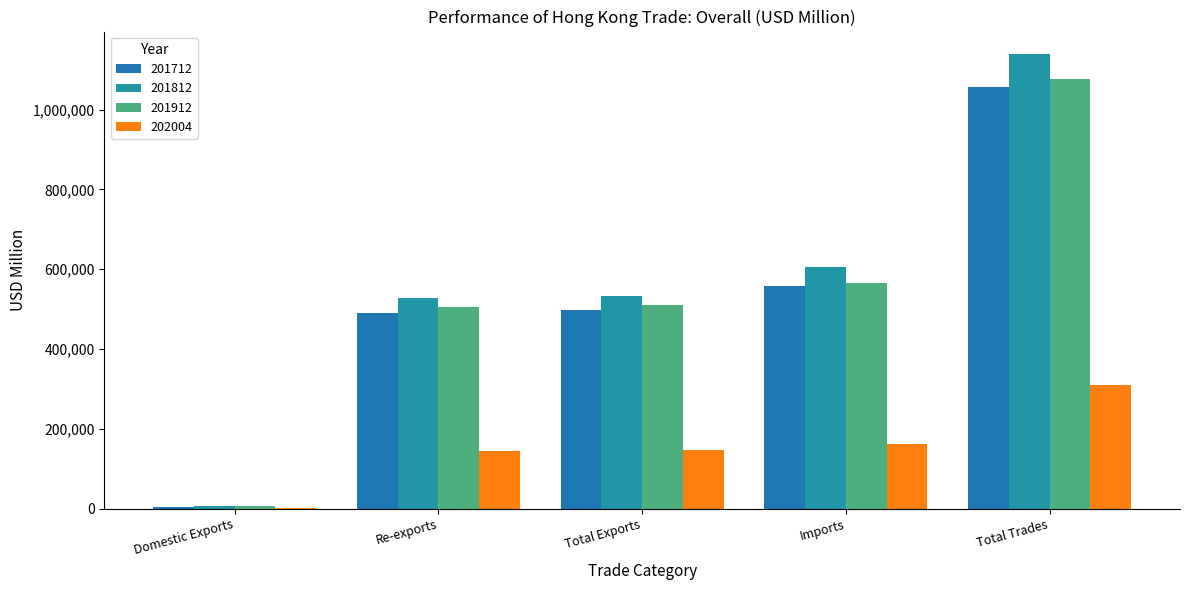

At which category does the chart reach its peak across all series?

Total Trades